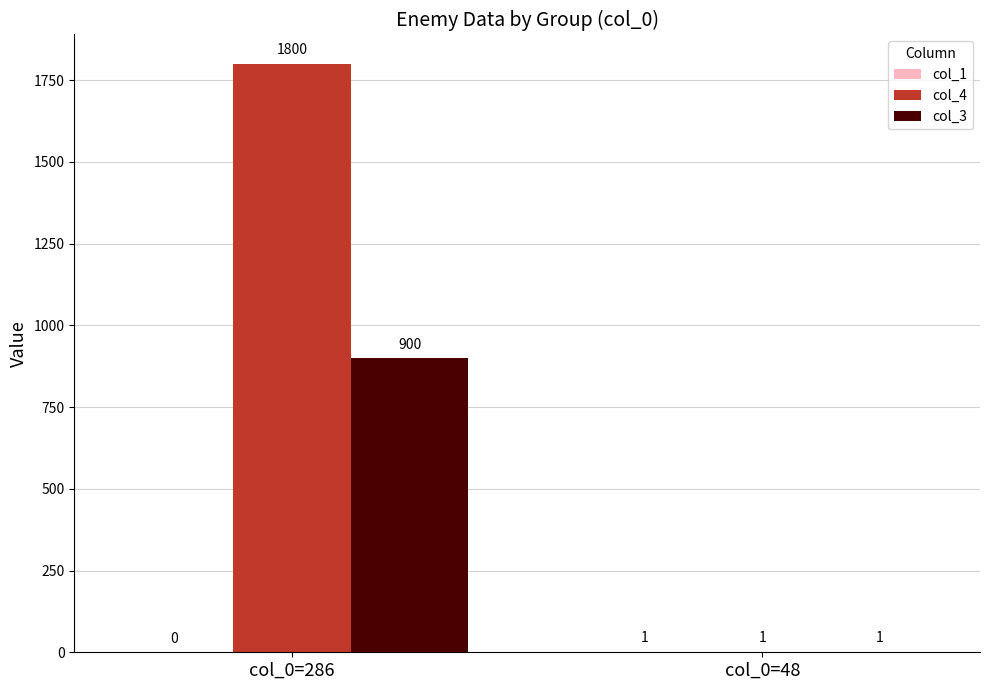

Which label corresponds to the largest value in the chart?

col_0=286